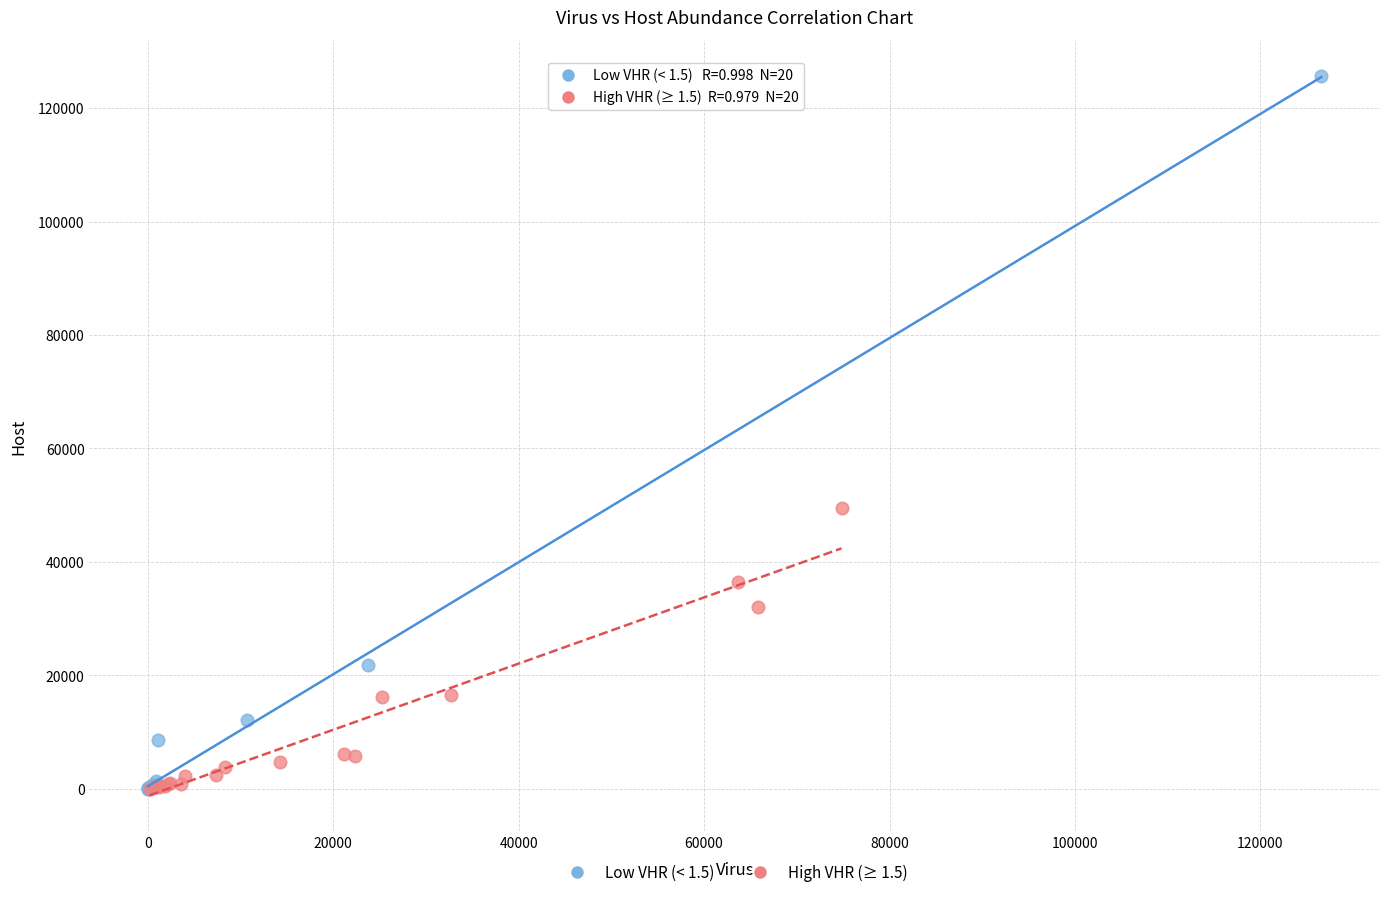

What are all the series names shown in the legend?

Low VHR (< 1.5), High VHR (≥ 1.5)